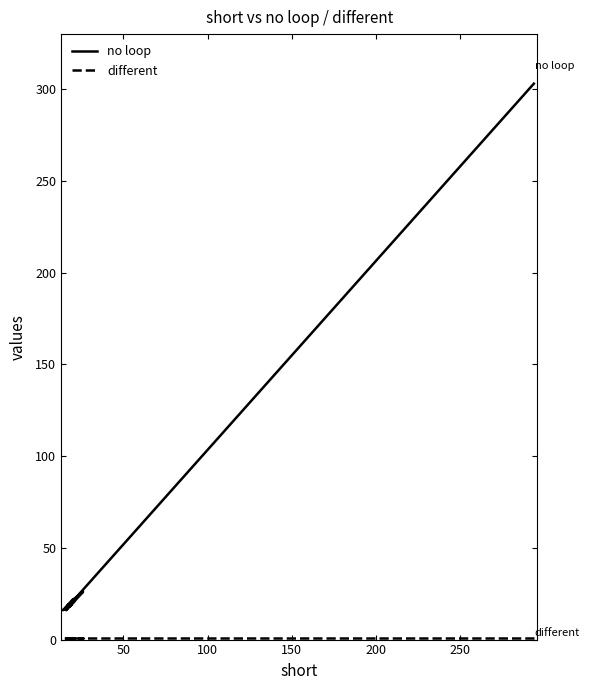

True or false: no loop has a value of 192 at 16.

False